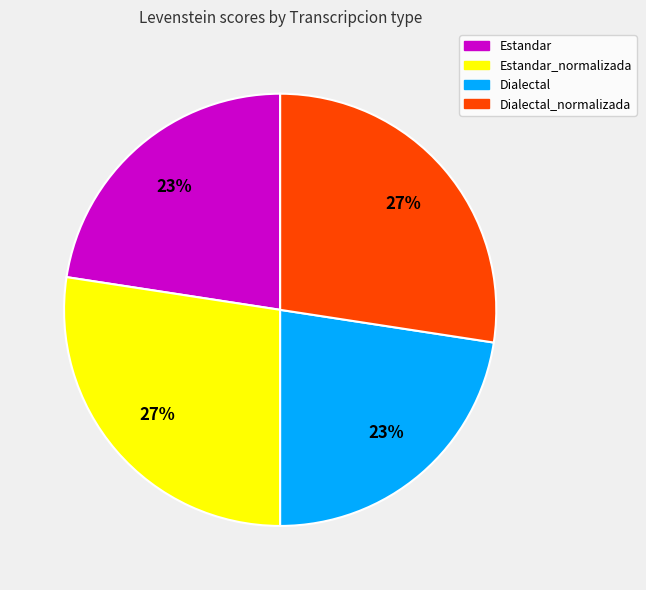

What is the ratio of the value at Dialectal_normalizada to the value at Dialectal?

1.2